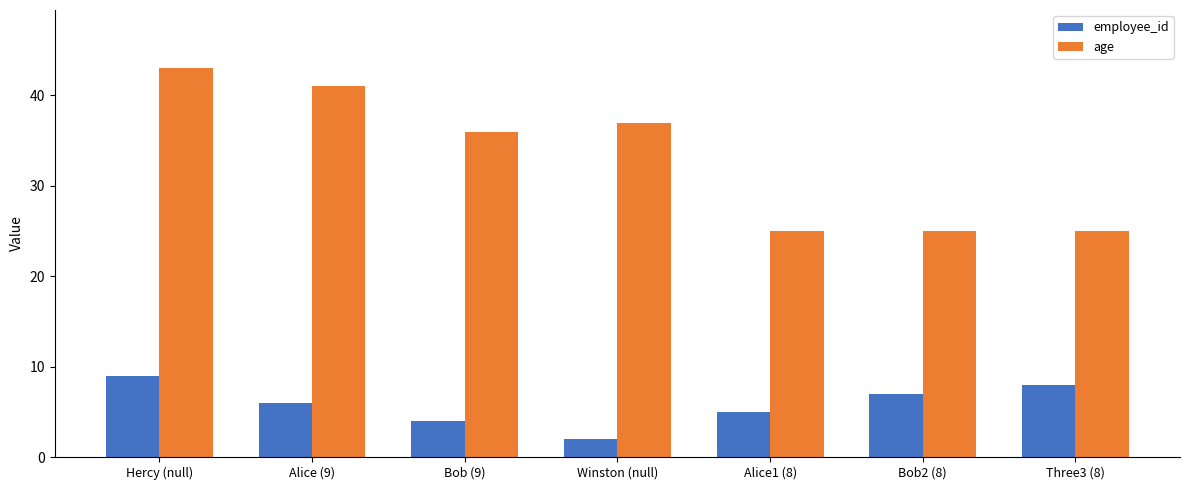

Are the bars horizontal?

No